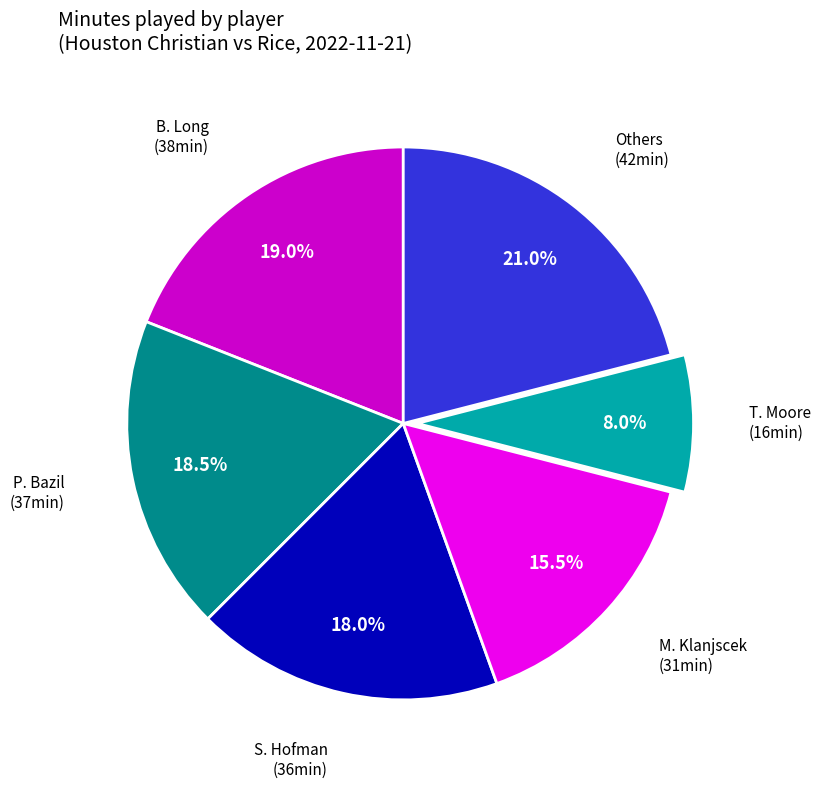

Is there a majority slice in this chart?

No